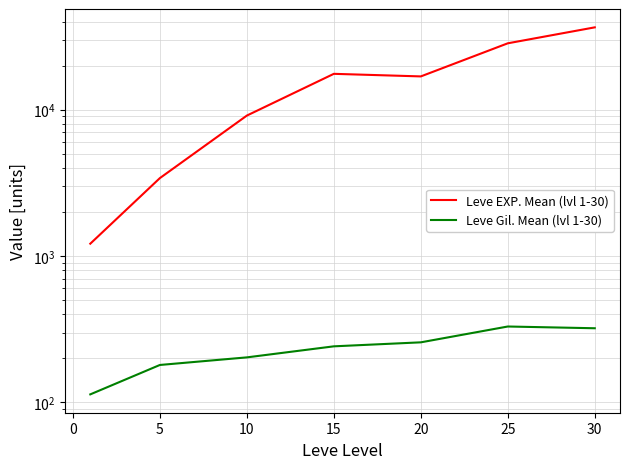

What is the difference between the maximum and minimum values in the Leve EXP. Mean (lvl 1-30) series?

35279.2